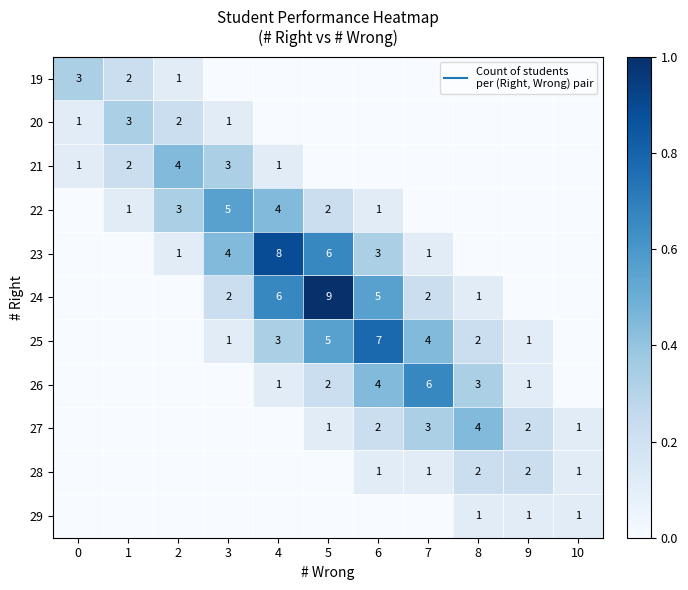

What is the total value across all series at 6?

2.6